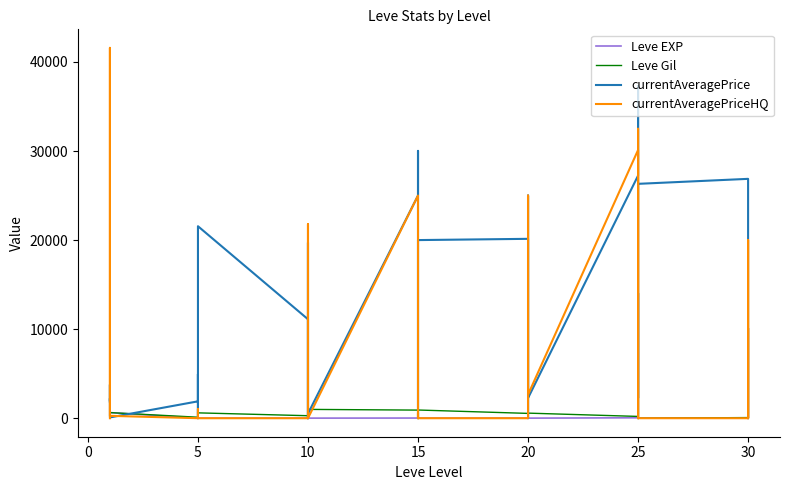

After their last crossing, which series has the higher values: Leve Gil or Leve EXP?

Leve Gil